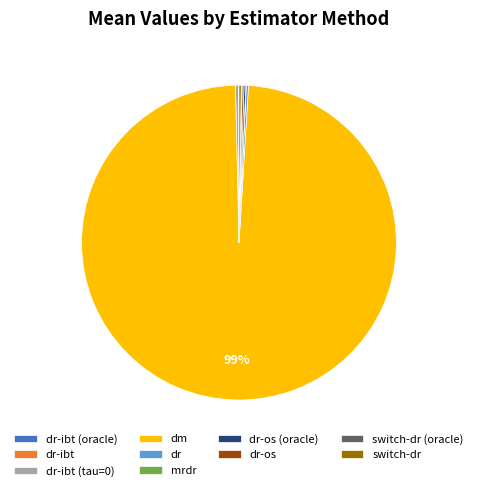

The dm slice represents 99% of the pie. True or false?

True